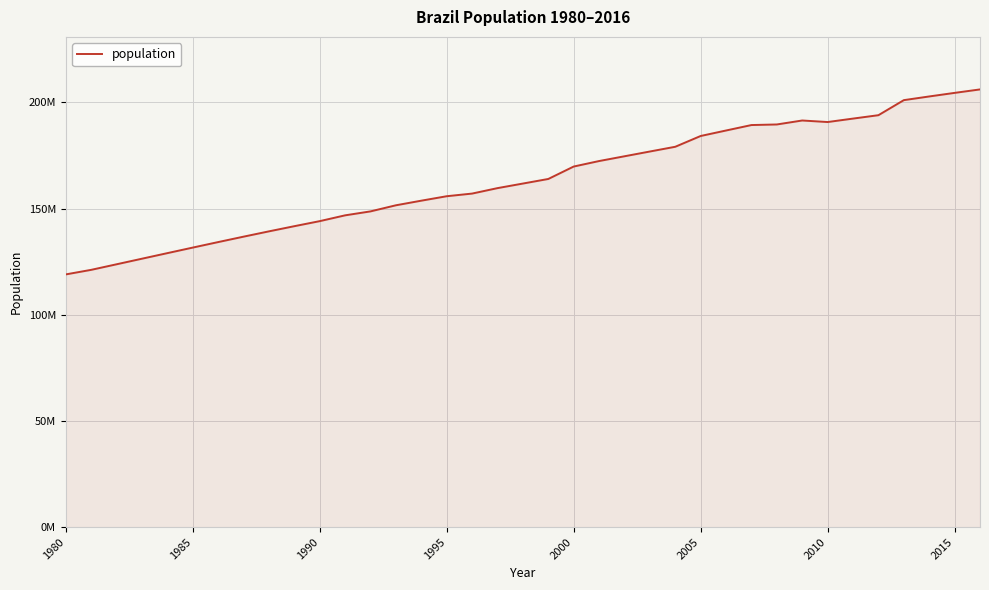

Does the chart have visible grid lines?

Yes